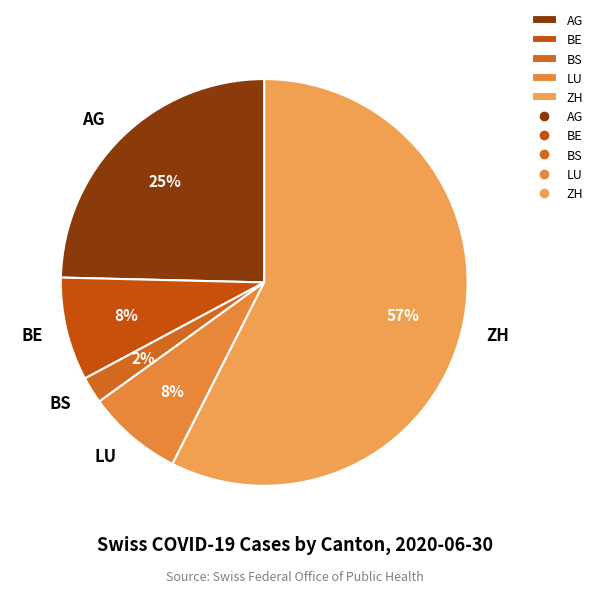

What percentage is the ZH slice, to the nearest percent?

57%